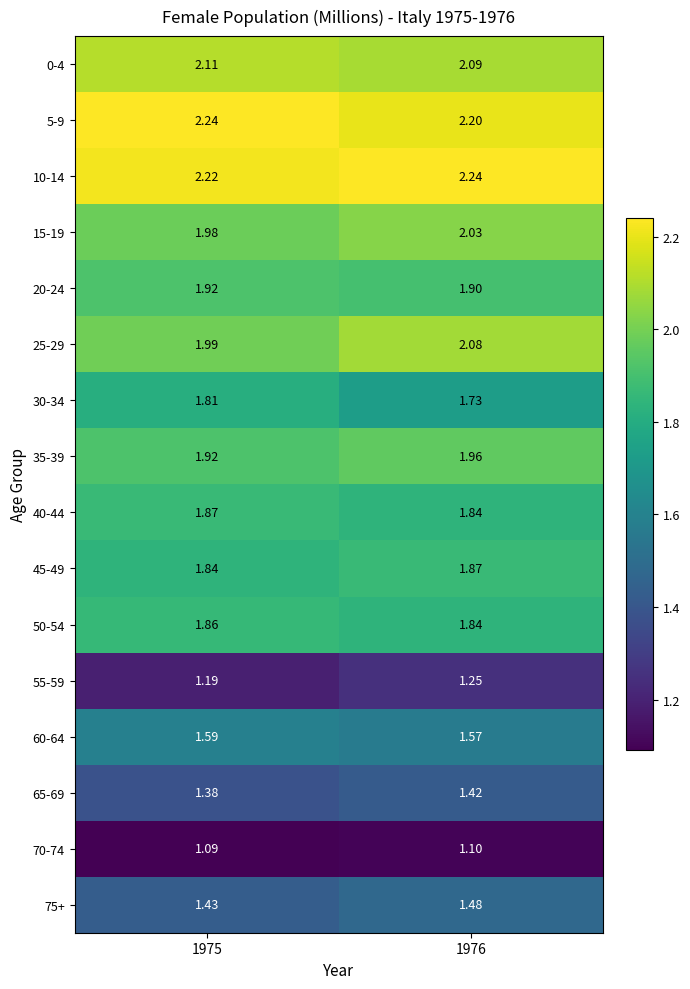

Is the value of 40-44 at 1976 greater than the value of 10-14 at 1976?

No